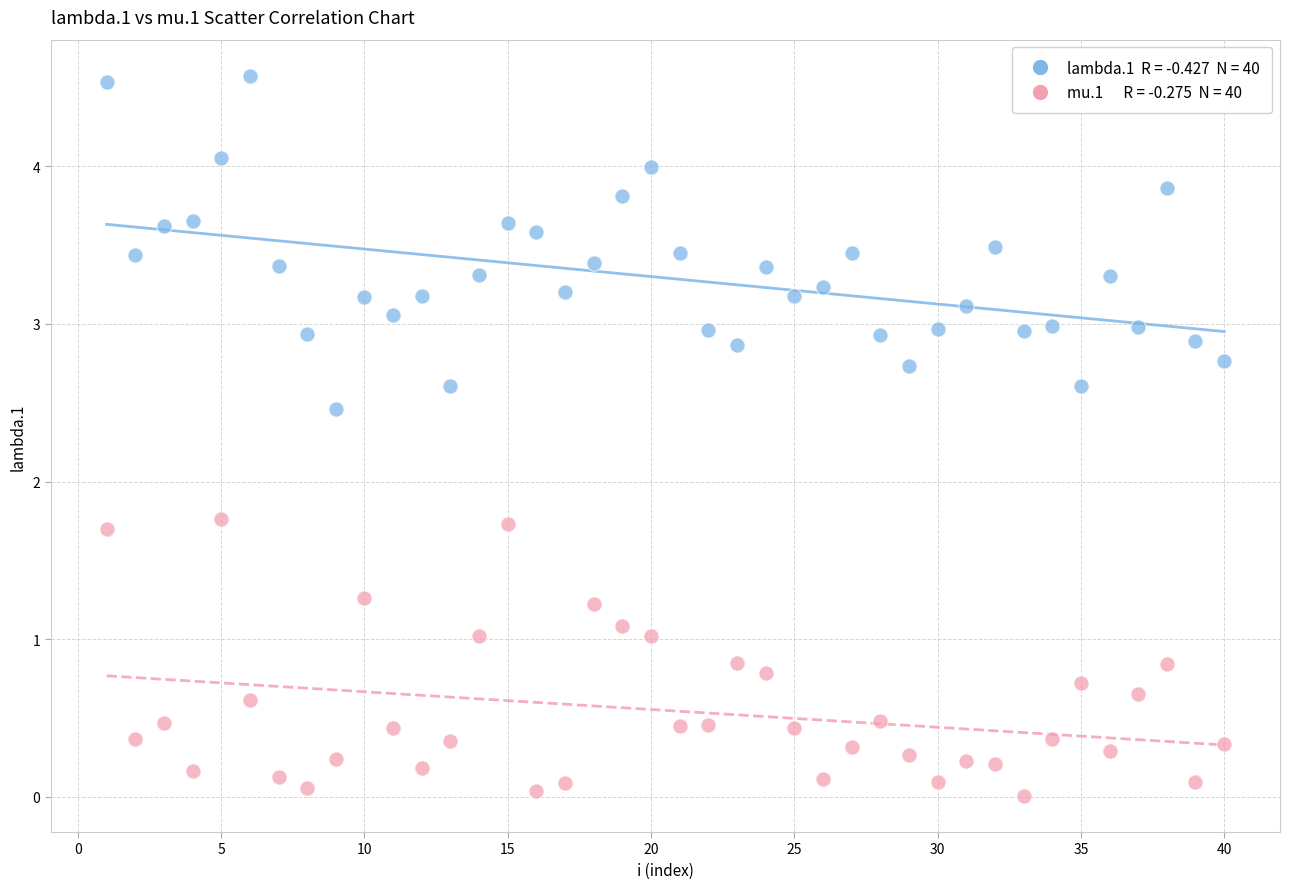

Across all data points, what is the range of Y values (max minus min)?

4.6